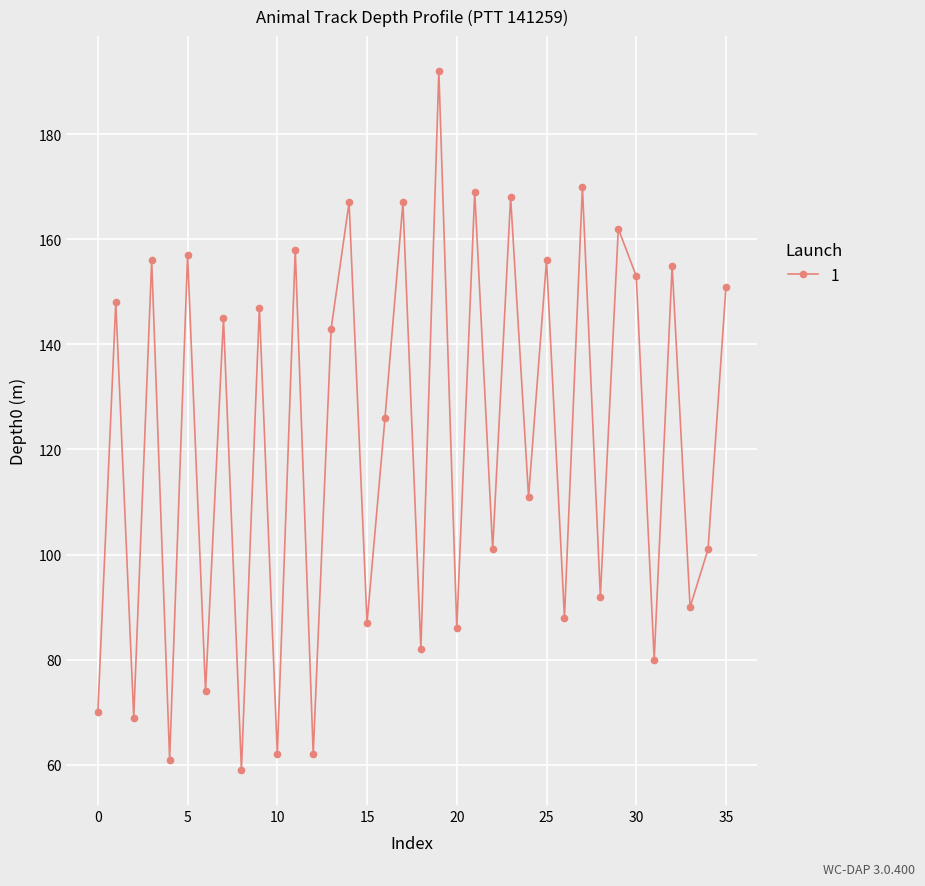

What is the value of the 35th point from the left?

101